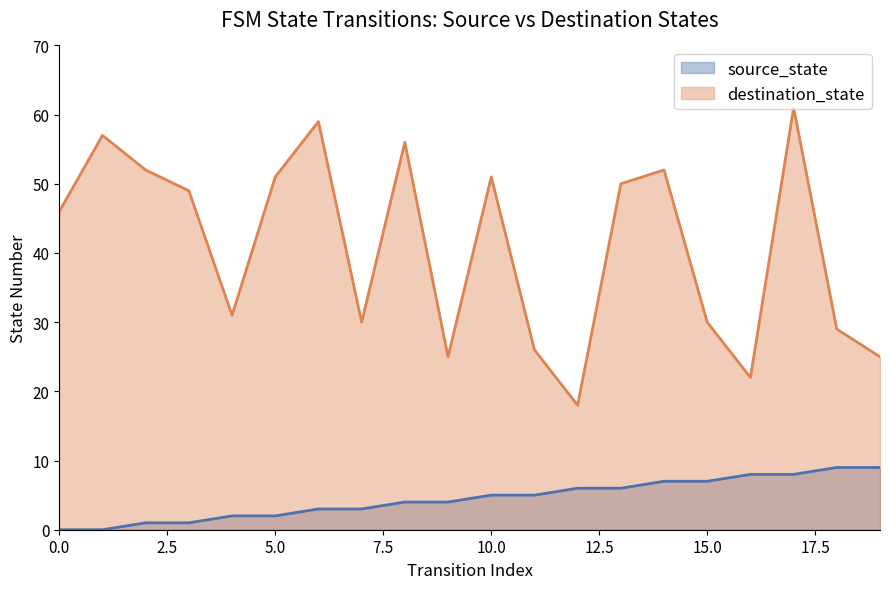

True or false: source_state and destination_state intersect in this chart.

False